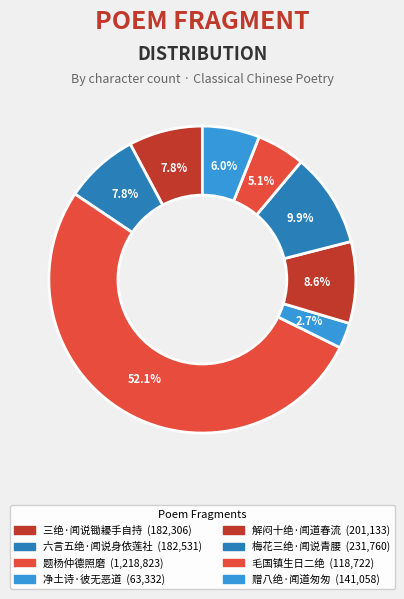

Count the number of slices in the pie.

8